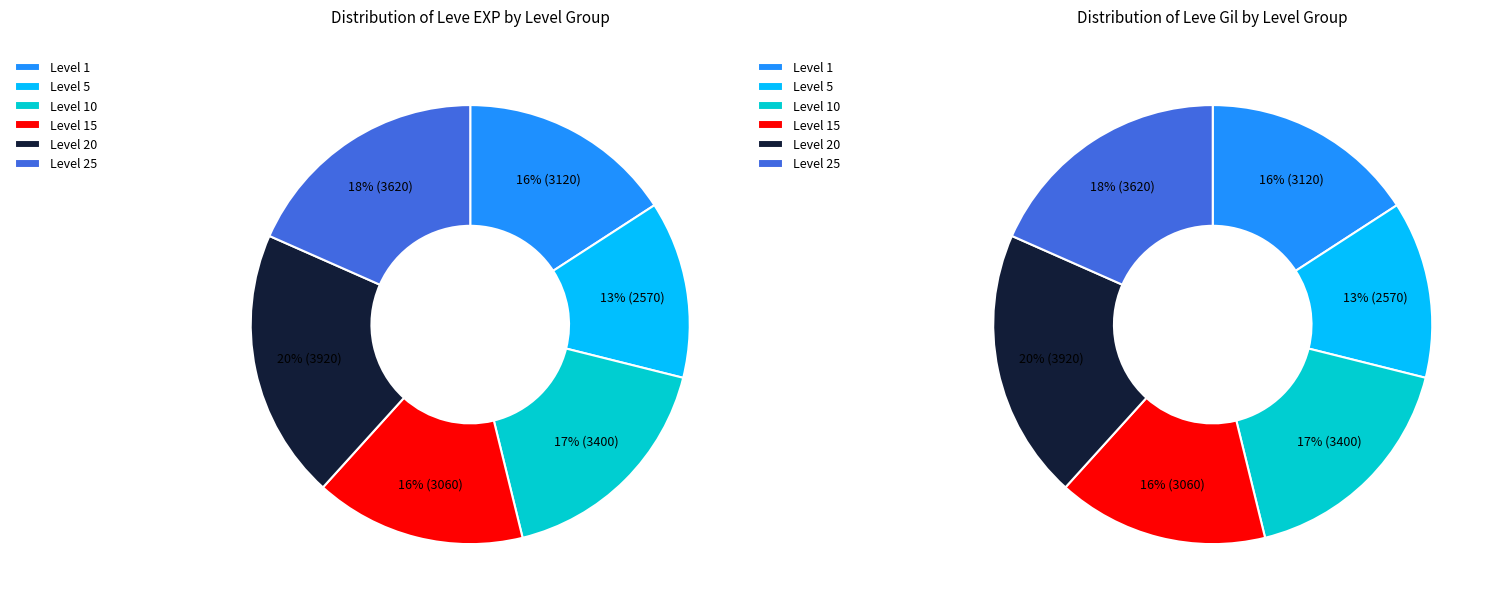

True or false: 1 accounts for 16% of the total.

True